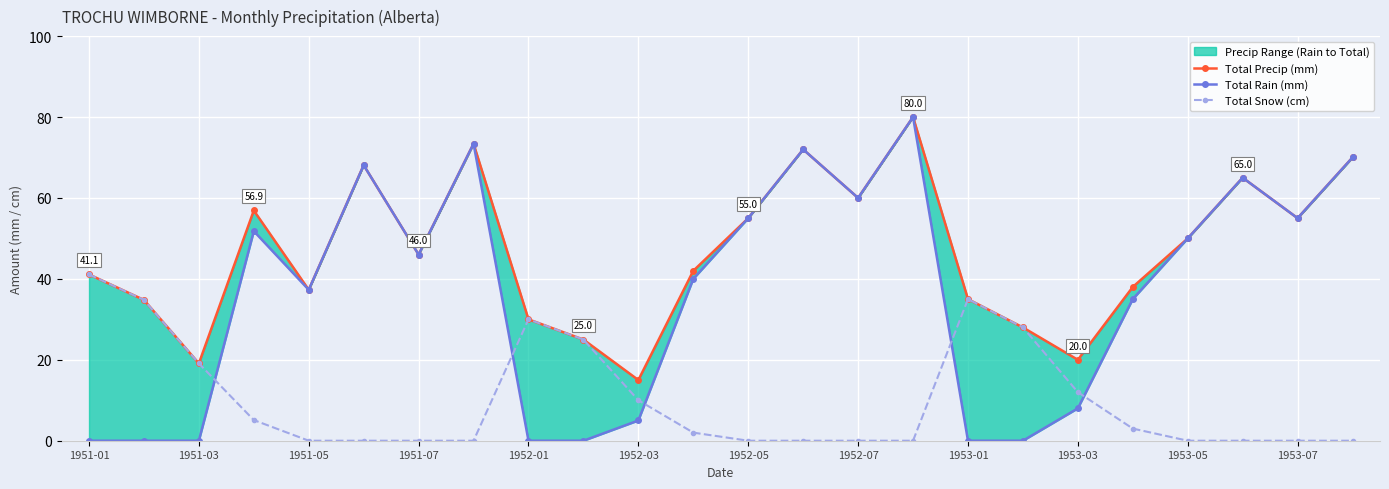

True or false: Total Snow (cm) has more than 0 interior local peaks.

True